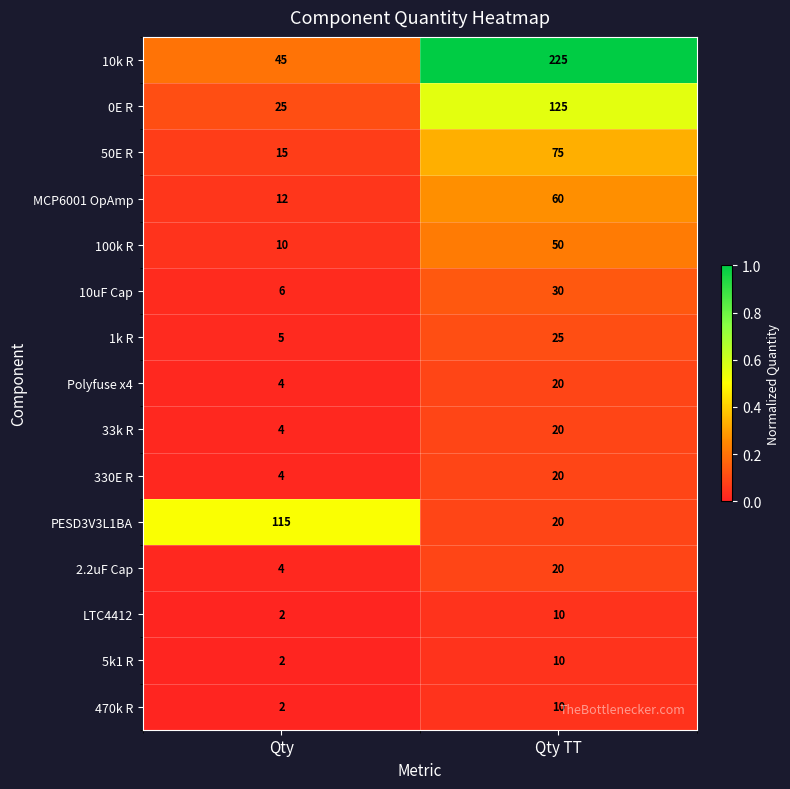

True or false: Polyfuse x4 has a value of 4 at Qty.

True